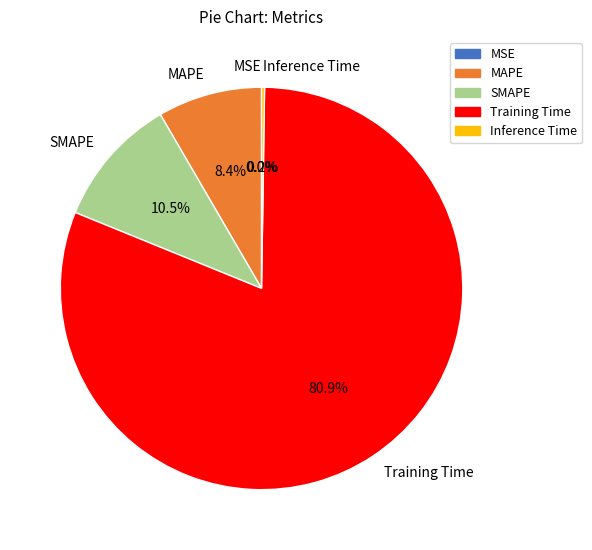

Which slice is the smallest?

MSE